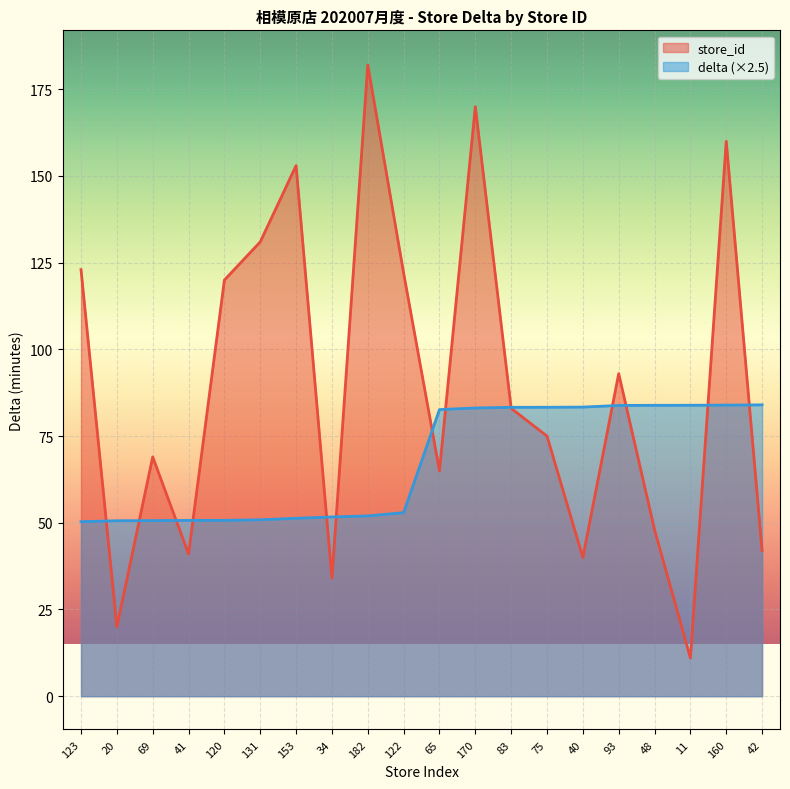

True or false: delta has more than 0 points higher than both neighbors.

False